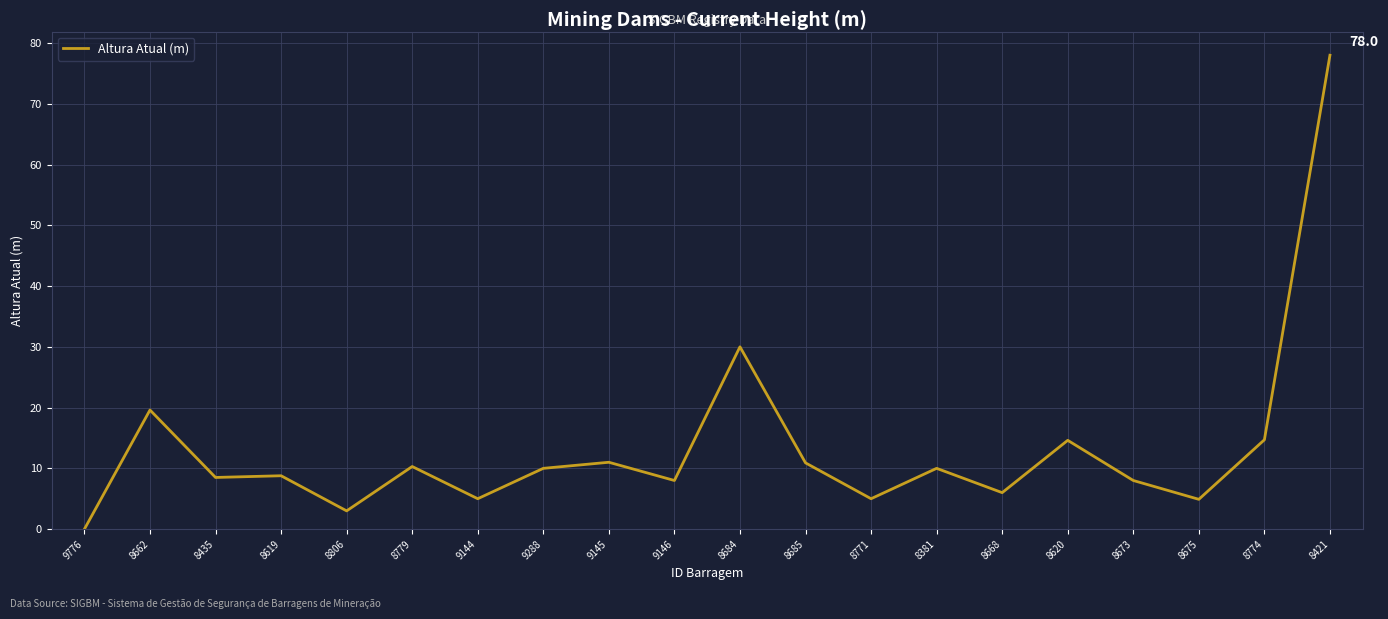

What is the change in value from 8435 to 8619?

+0.3